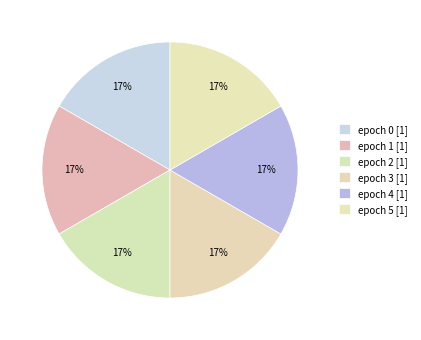

Which category has the smallest portion of the pie?

epoch 0